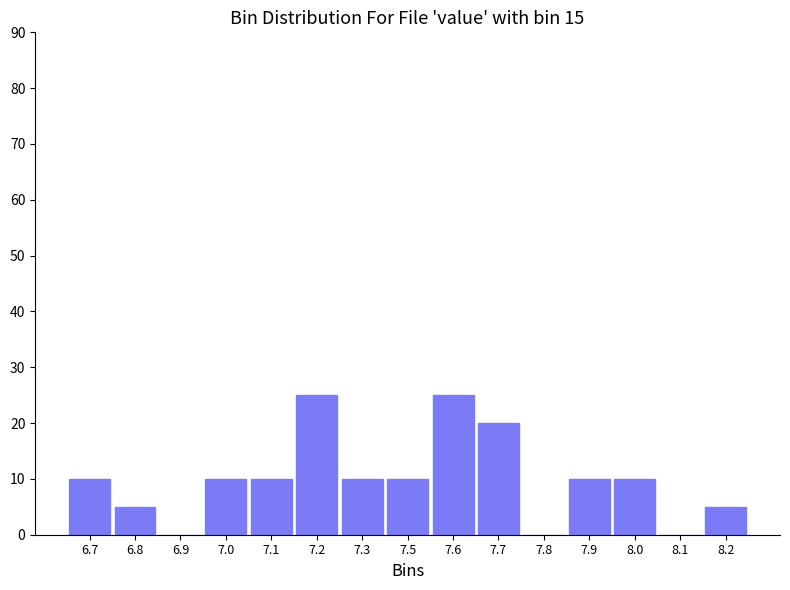

Reading left to right, extract all data points from this chart.

6.7=10	6.8=5	6.9=0	7.0=10	7.1=10	7.2=25	7.3=10	7.5=10	7.6=25	7.7=20	7.8=0	7.9=10	8.0=10	8.1=0	8.2=5